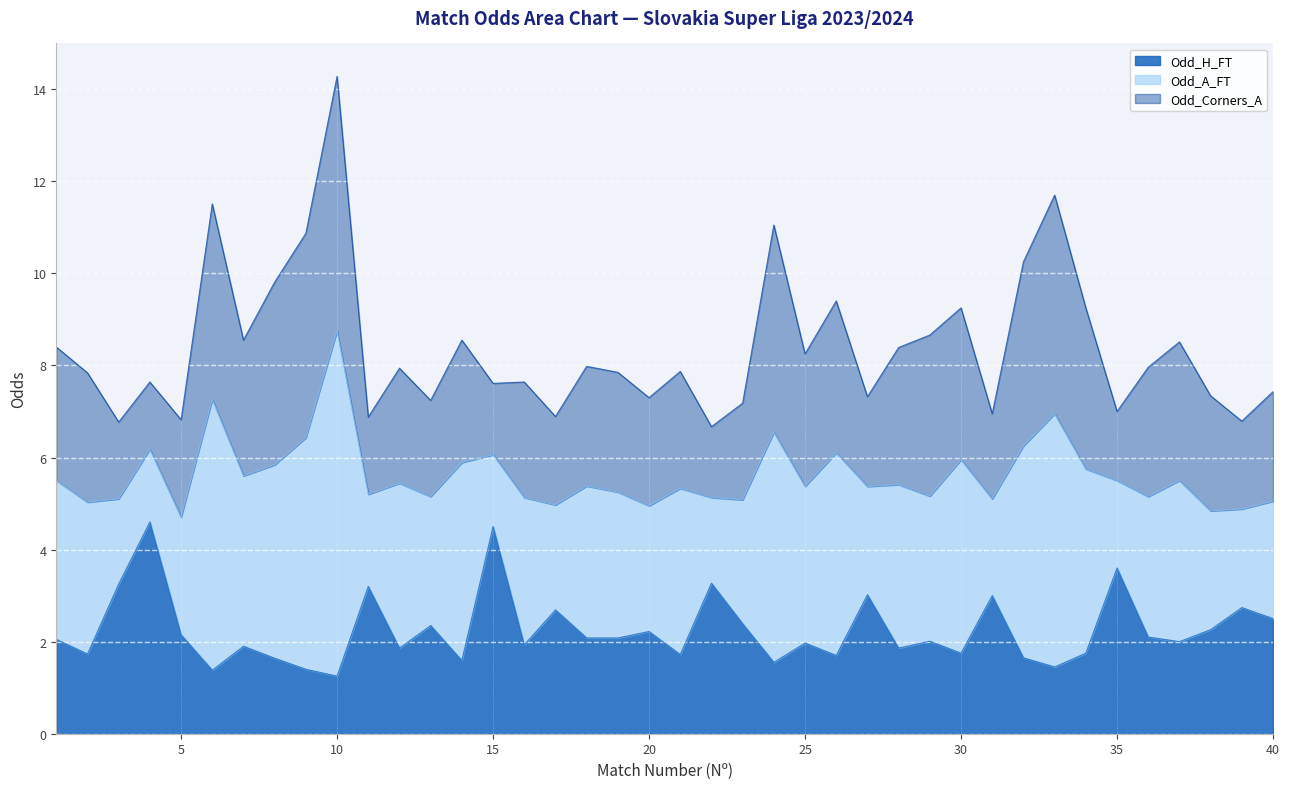

Rank the categories by Odd_H_FT value from lowest to highest.

10, 6, 9, 33, 24, 14, 8, 32, 26, 21, 2, 30, 34, 12, 28, 7, 16, 25, 37, 29, 1, 18, 19, 36, 5, 20, 38, 13, 23, 40, 17, 39, 31, 27, 11, 3, 22, 35, 15, 4